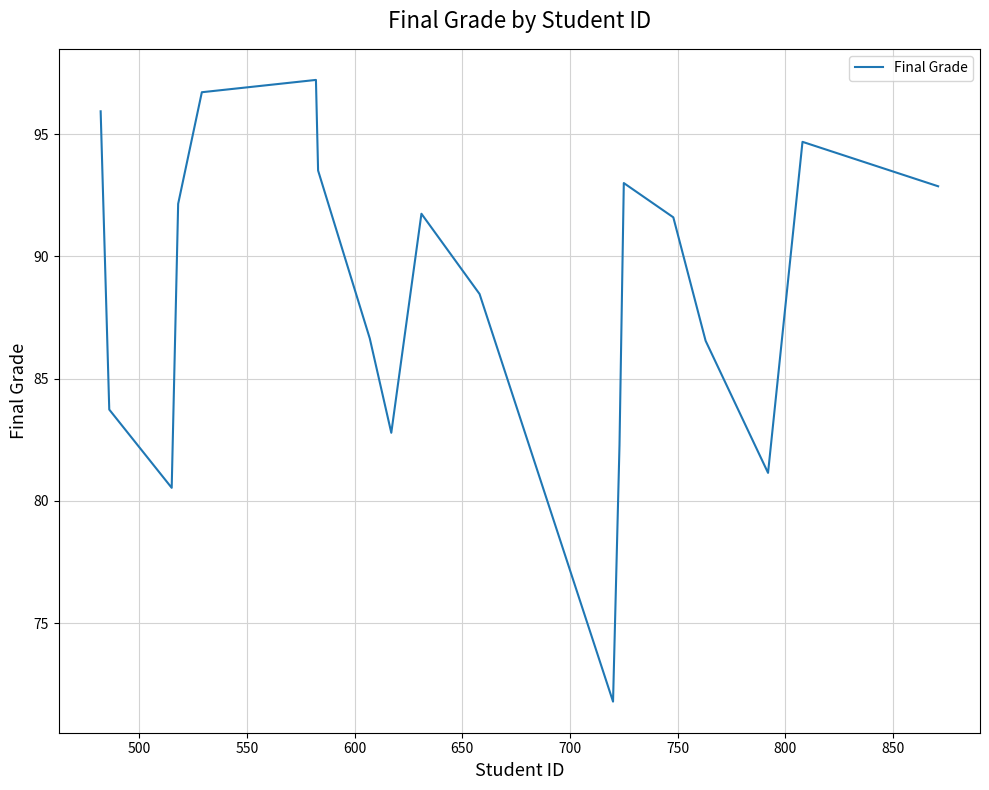

What is the maximum value shown in the chart?

97.2